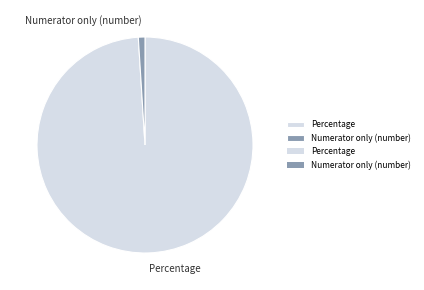

Does Percentage account for over 50% of the chart?

Yes